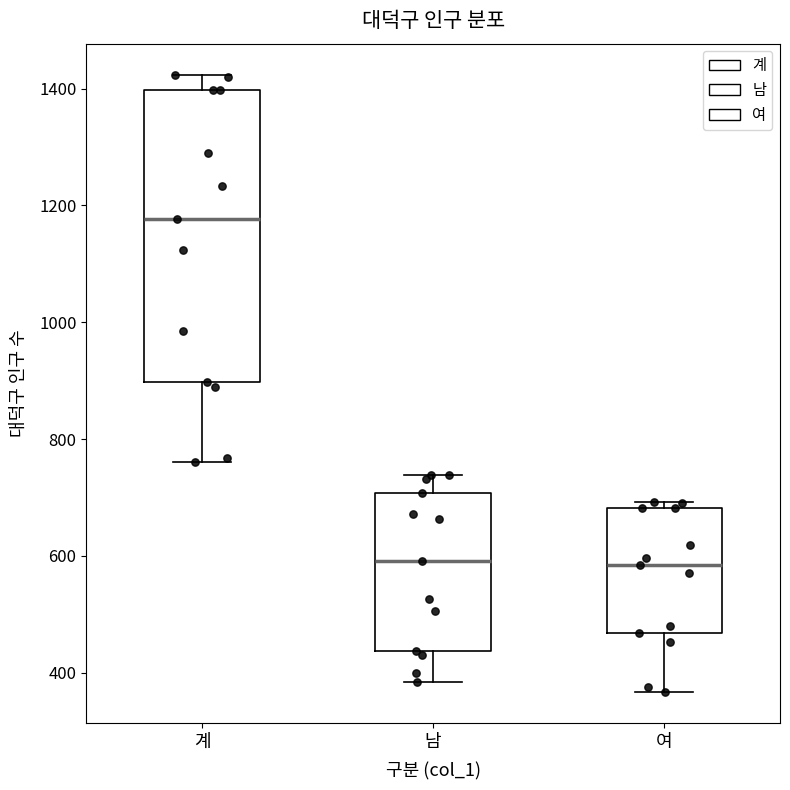

Where does the median line of the box for 여 sit on the y-axis? The values are not printed on the chart, so give them approximately, as read against the axis.

580